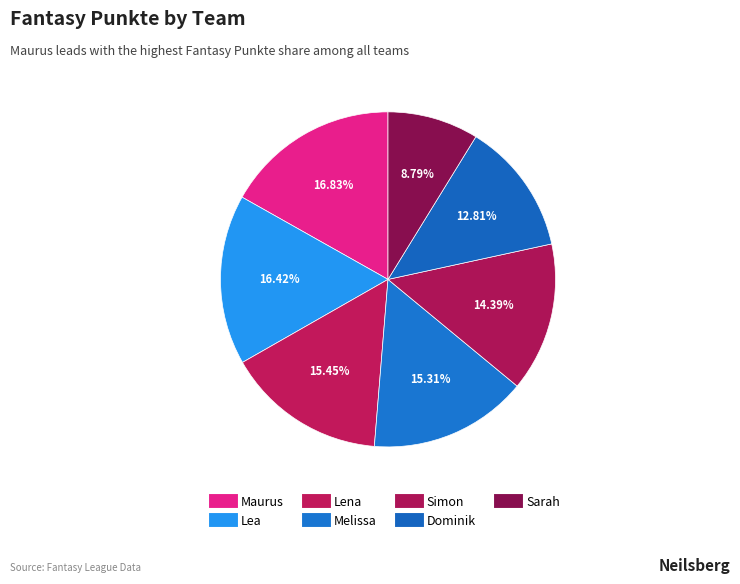

How many segments does this pie chart have?

7